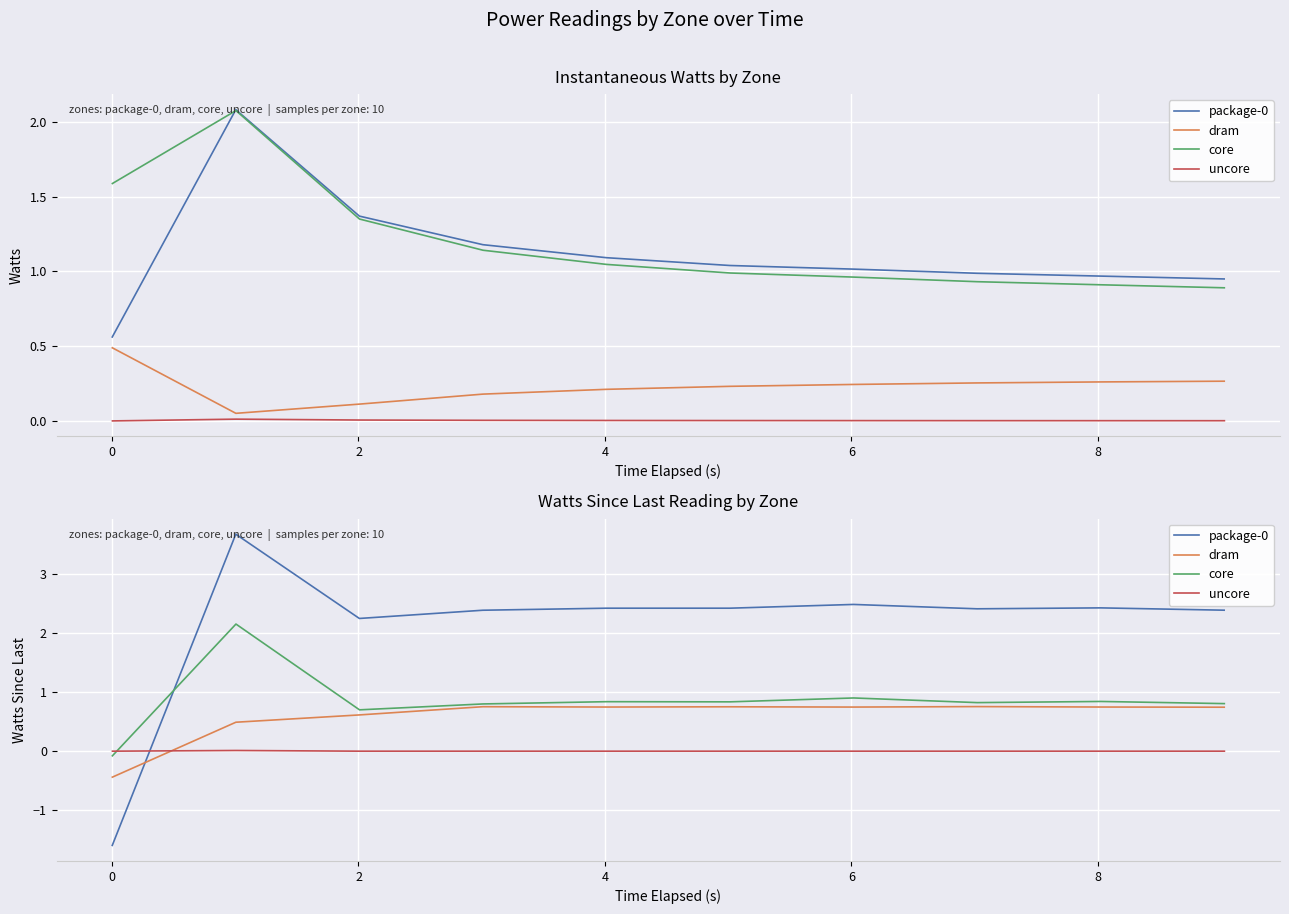

How many lines are shown in the chart?

4